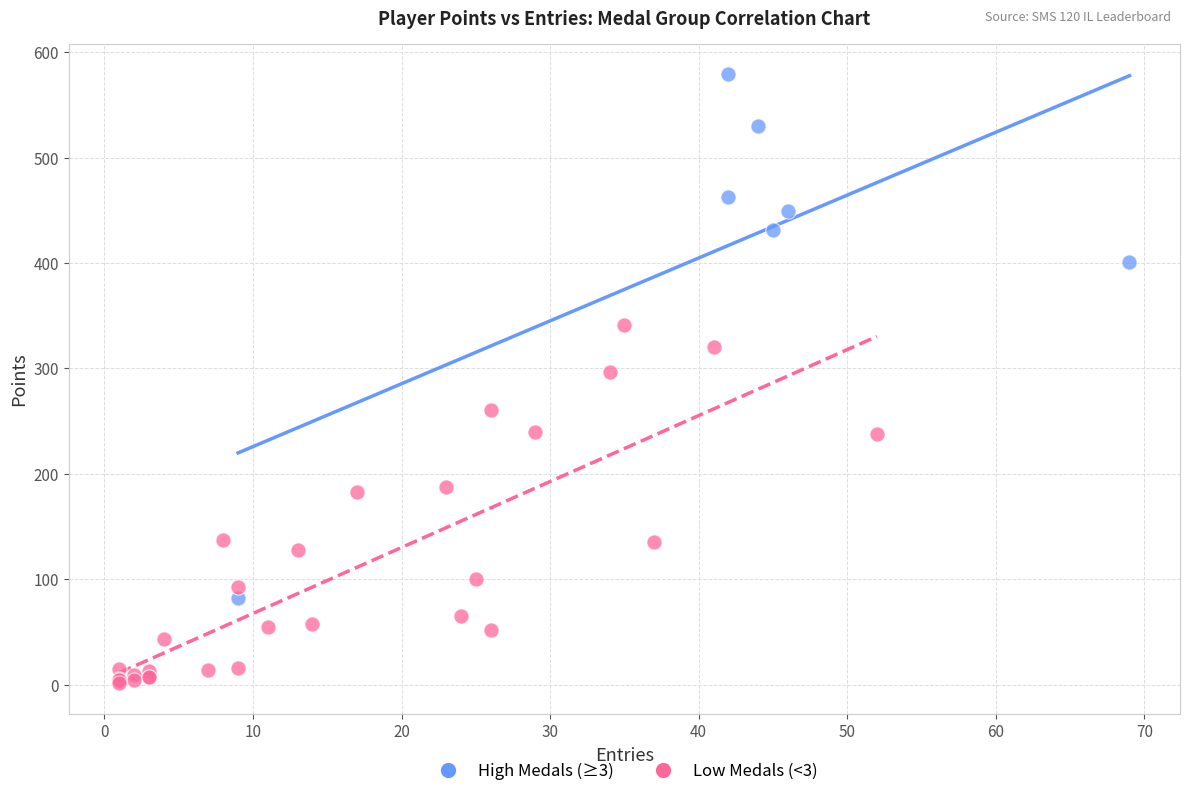

Which series reaches the maximum Y coordinate?

High Medals (≥3)